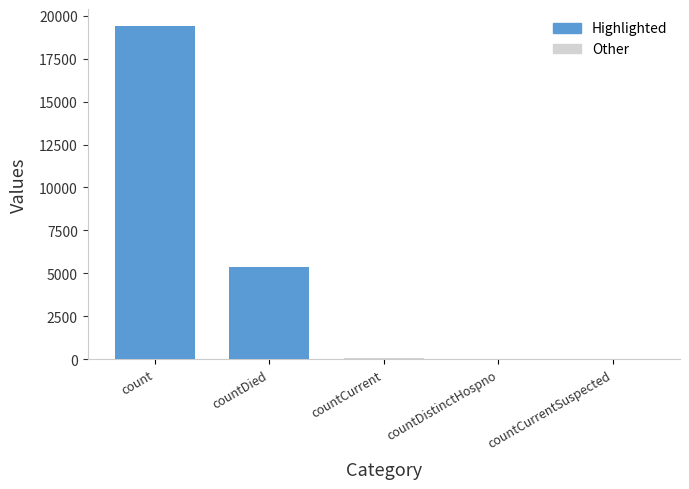

Which has a higher value, countCurrentSuspected or countCurrent?

countCurrent